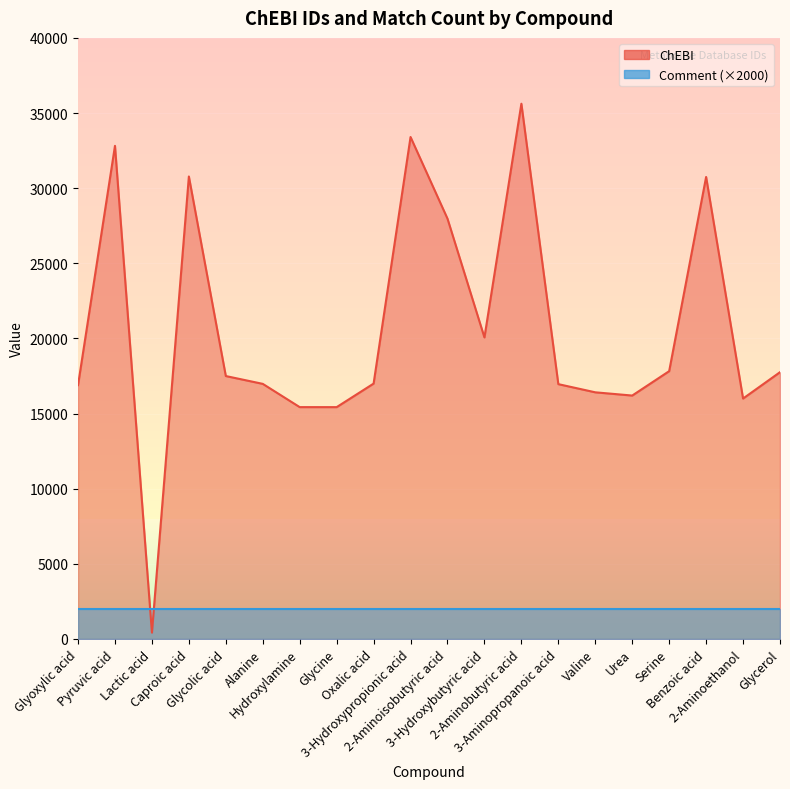

Rank the categories by value from highest to lowest.

2-Aminobutyric acid, 3-Hydroxypropionic acid, Pyruvic acid, Caproic acid, Benzoic acid, 2-Aminoisobutyric acid, 3-Hydroxybutyric acid, Serine, Glycerol, Glycolic acid, Oxalic acid, Alanine, 3-Aminopropanoic acid, Glyoxylic acid, Valine, Urea, 2-Aminoethanol, Hydroxylamine, Glycine, Lactic acid